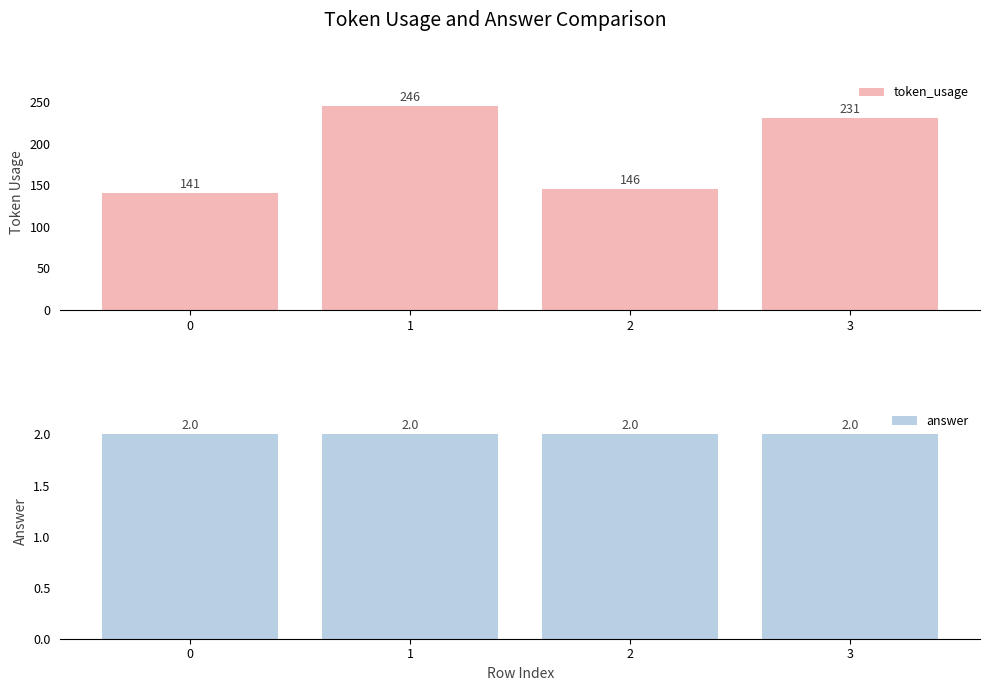

What is the difference between the second highest and second lowest values in the token_usage series?

85